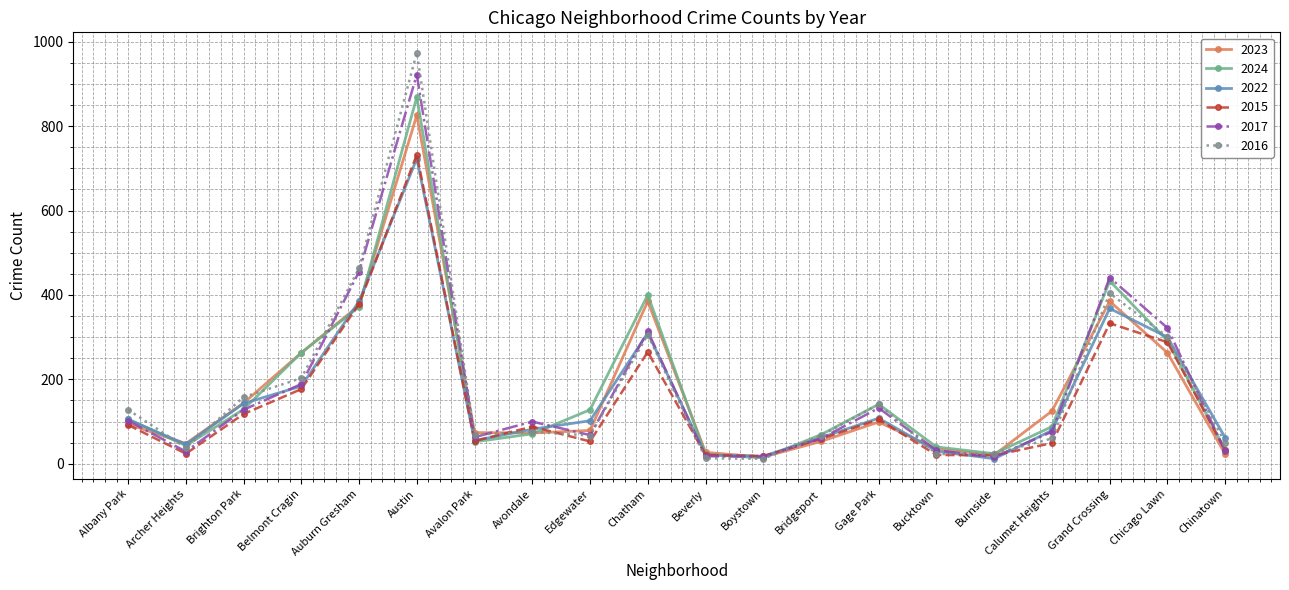

Does the chart display data point markers on the line(s)?

Yes